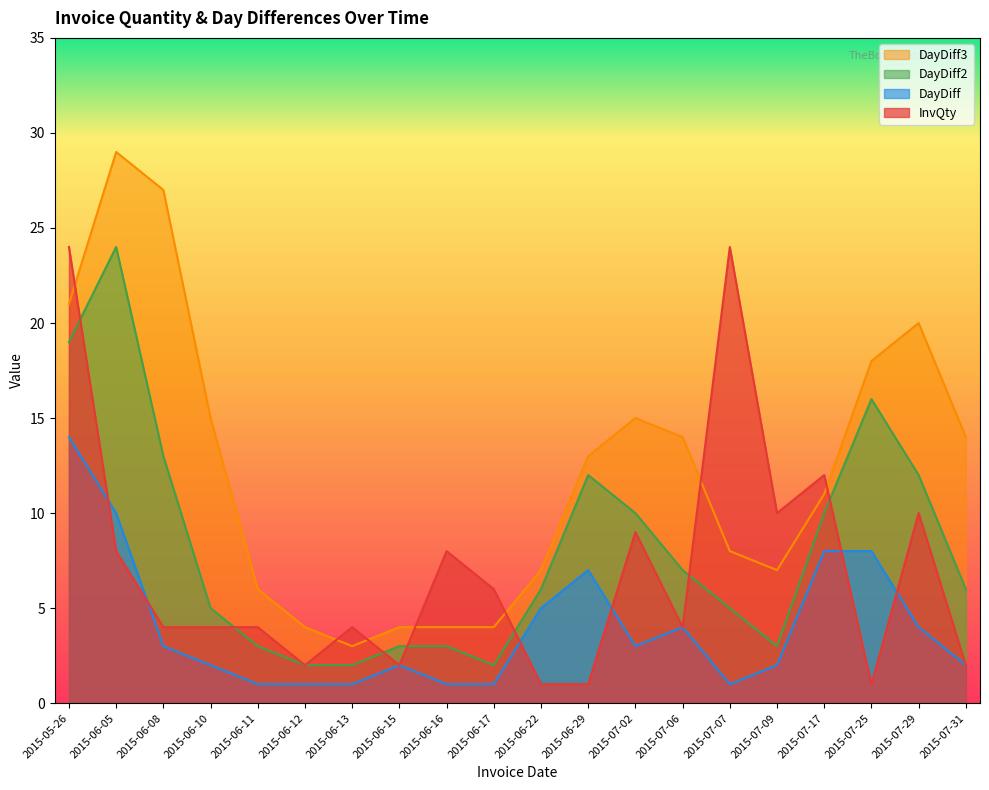

Rank the series by their maximum value, from highest to lowest.

DayDiff3, InvQty, DayDiff2, DayDiff